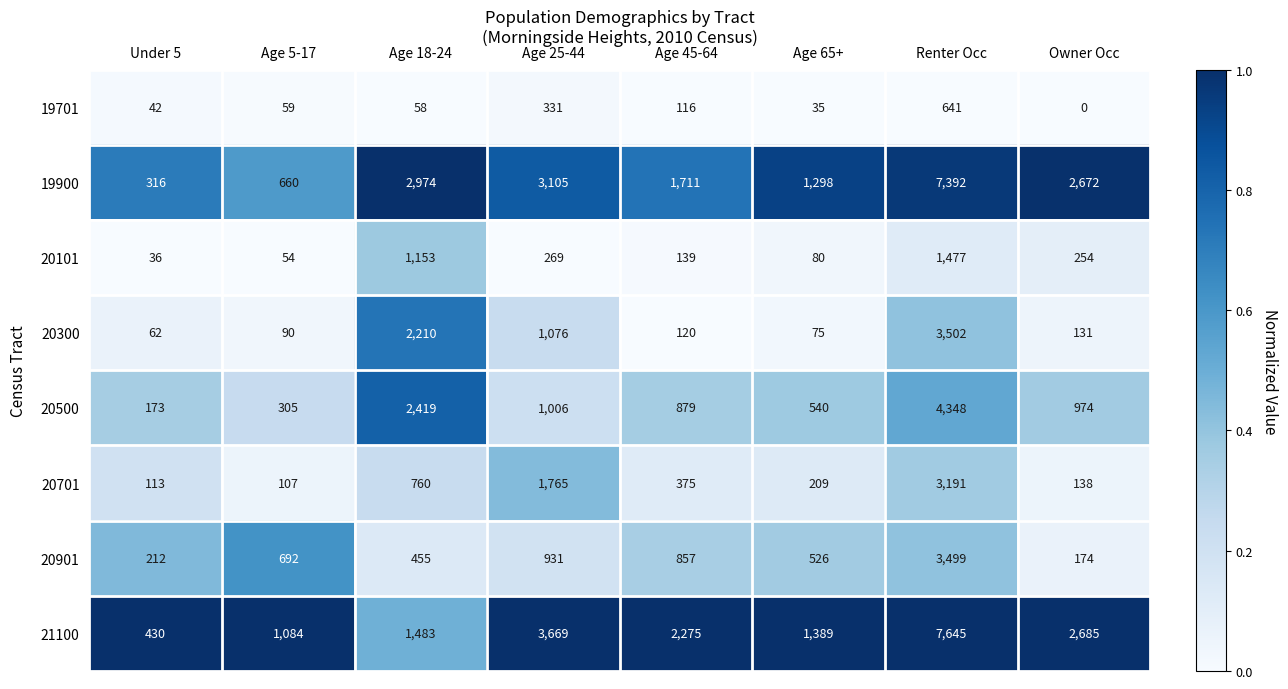

What is the difference between the highest and lowest values at Age 5-17?

1030